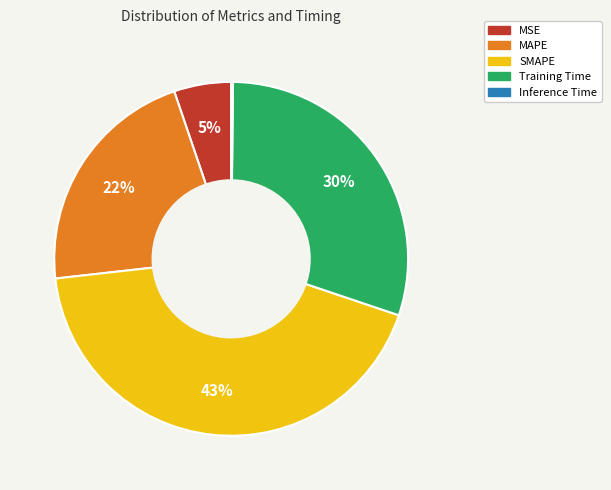

Between MSE and Training Time, which is larger?

Training Time